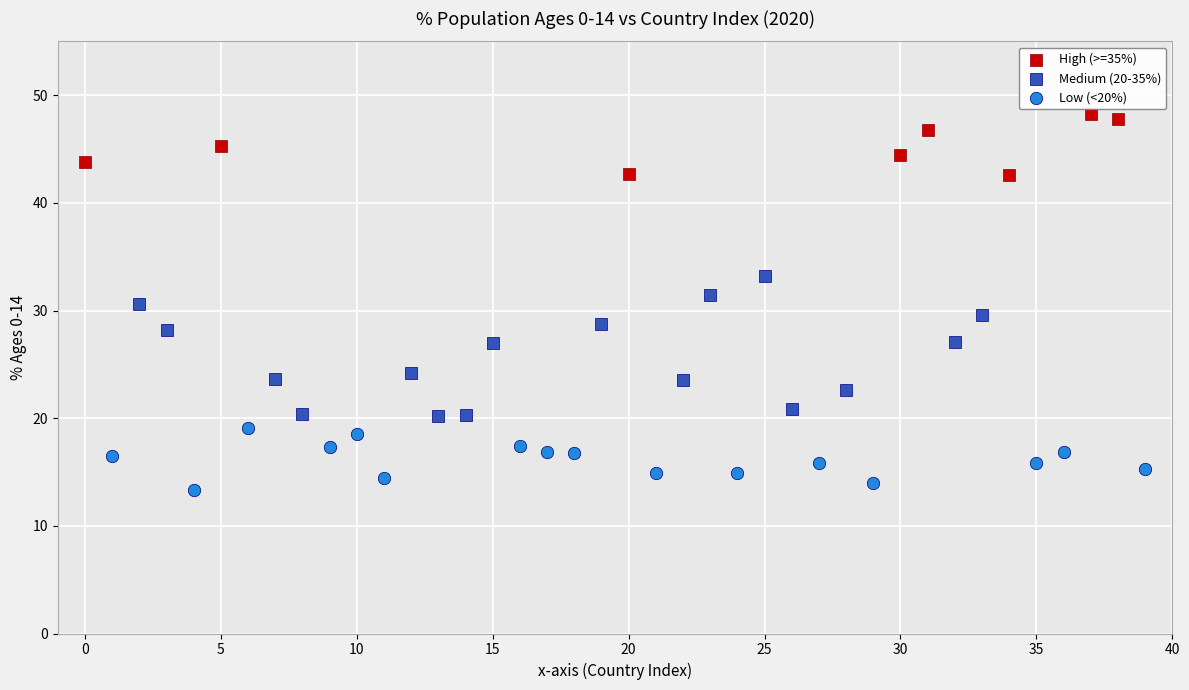

Which series has the largest Y range (max minus min)?

Medium (20-35%)